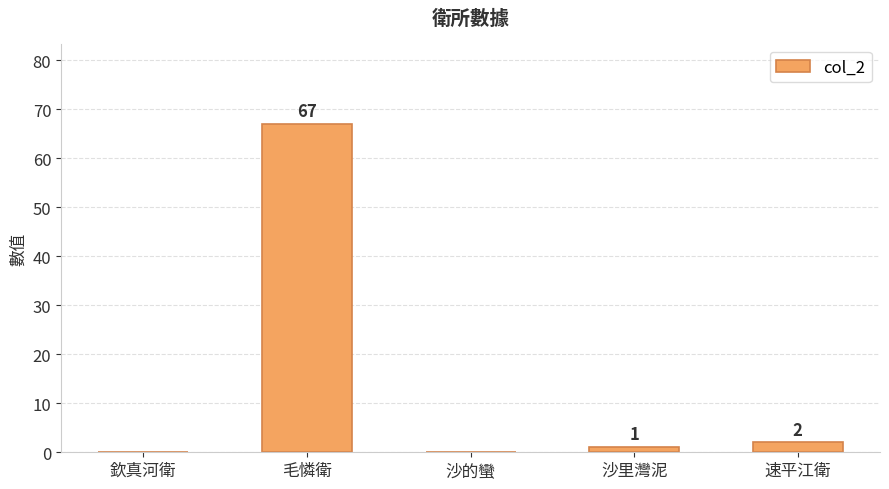

Which has a higher value, 欽真河衛 or 速平江衛?

速平江衛